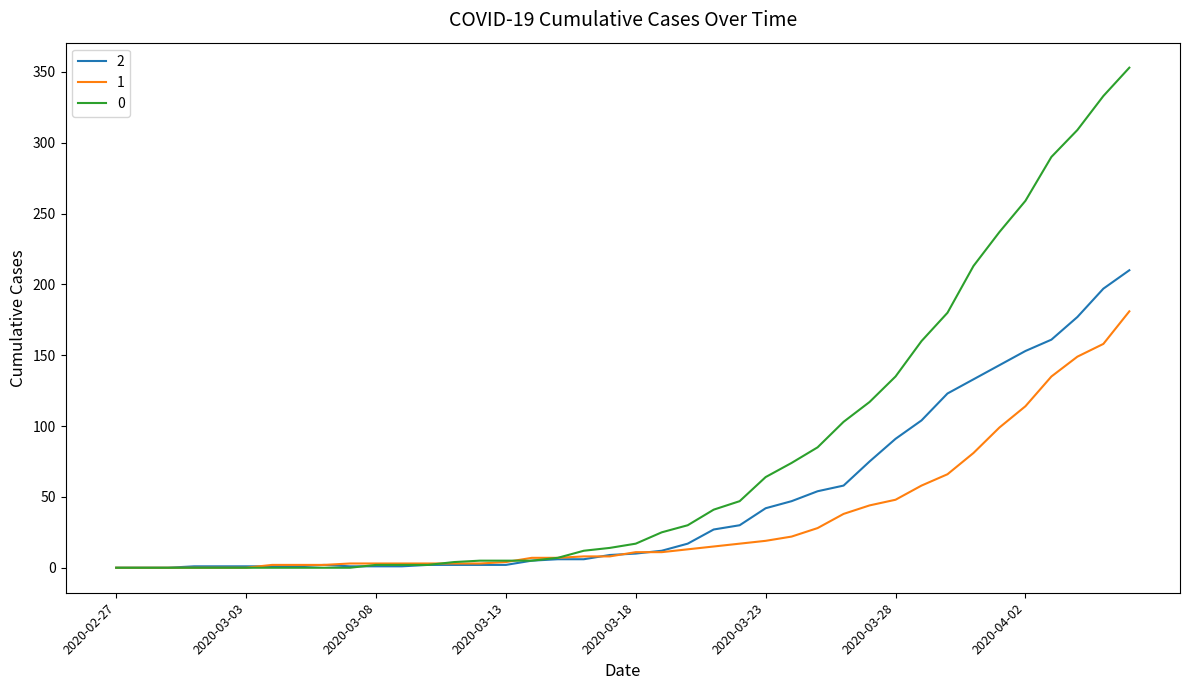

List the series in order of their peak value, lowest first.

1, 2, 0